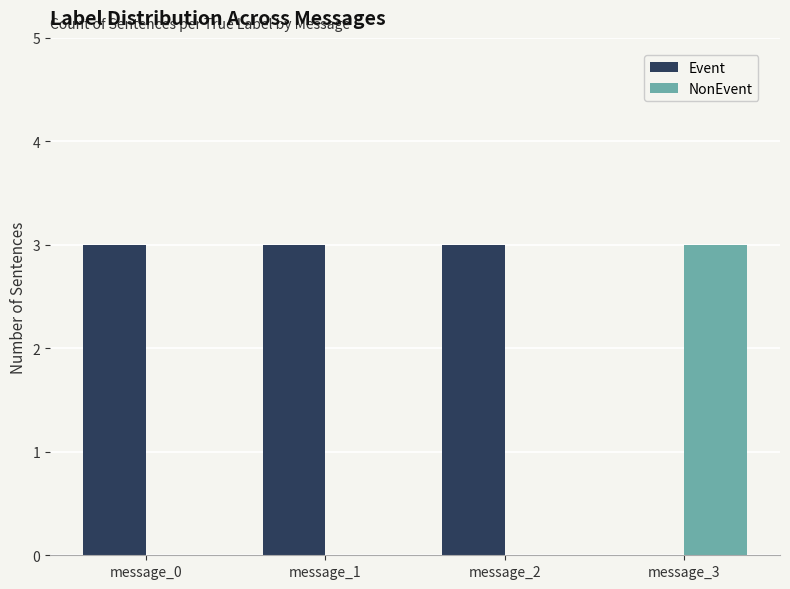

At which label does NonEvent reach its peak?

message_3